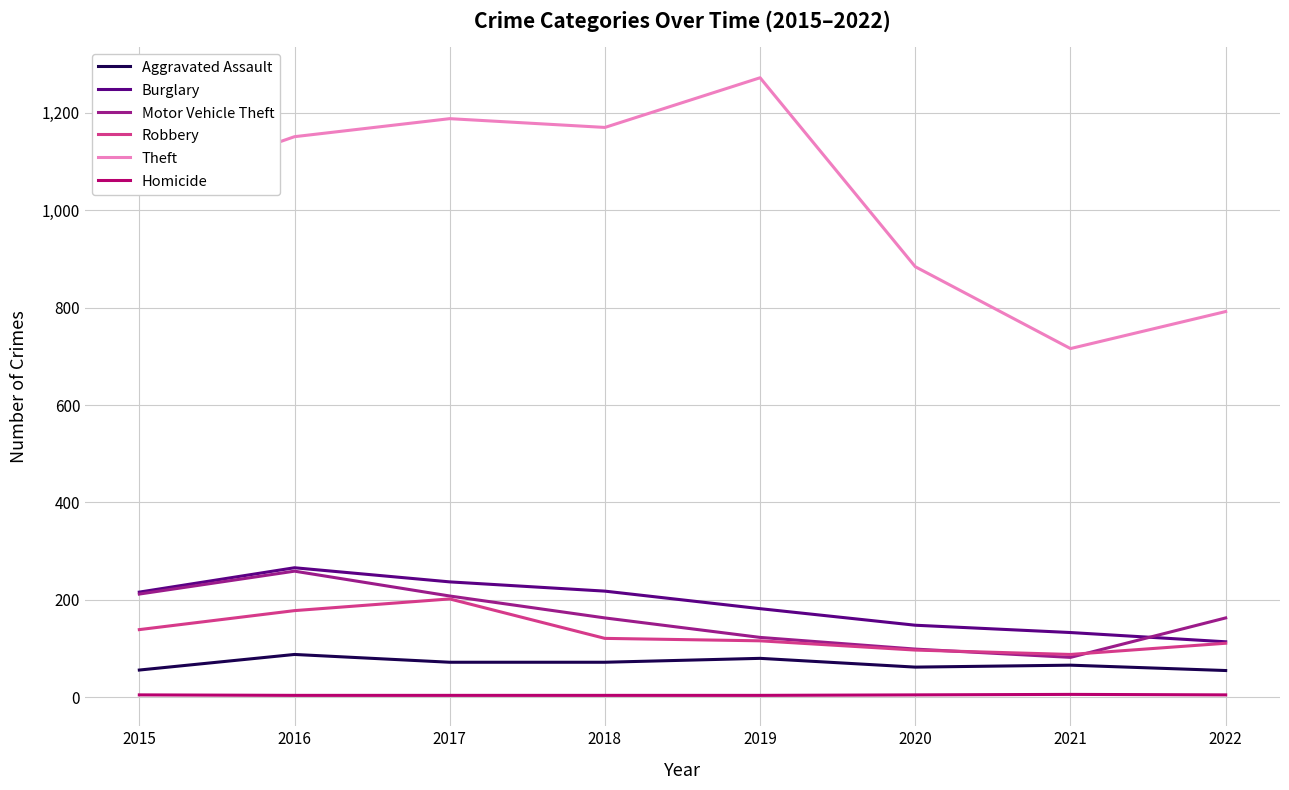

At how many categories does at least one series exceed 1099?

4